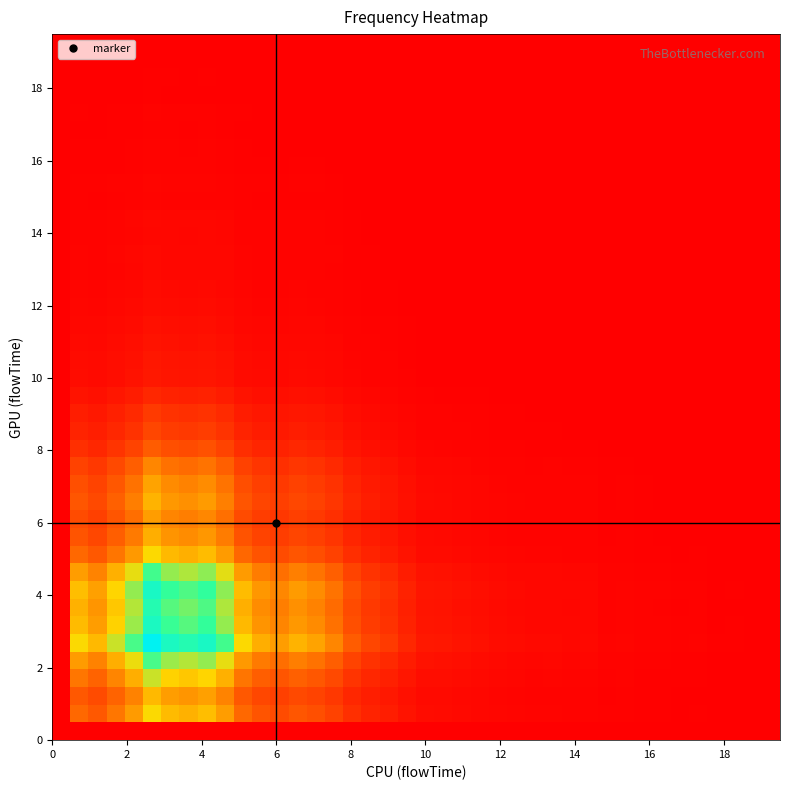

Count the number of data series in this chart.

40